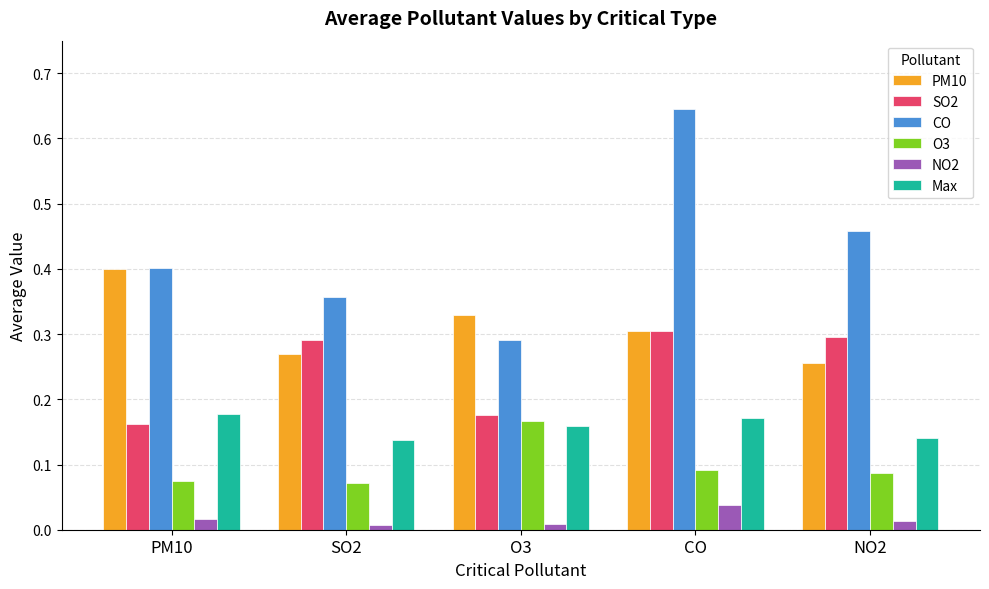

Which category has the highest value across all series?

CO